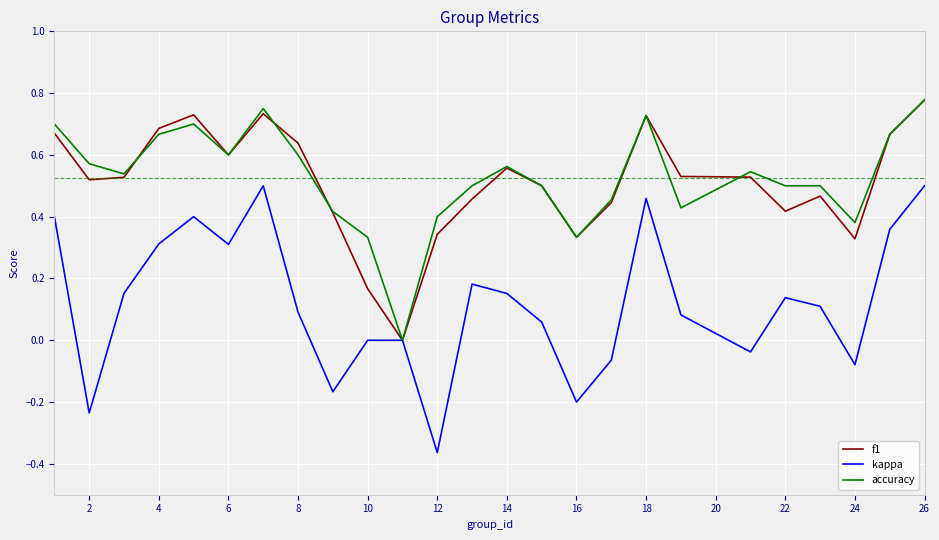

Which series has the widest spread of values?

kappa